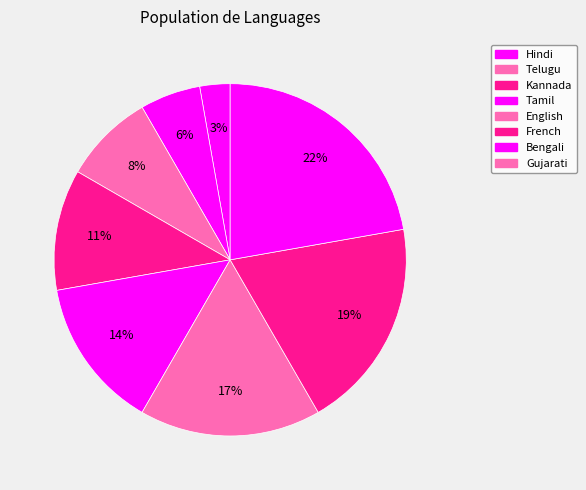

The Kannada slice represents 8% of the pie. True or false?

True